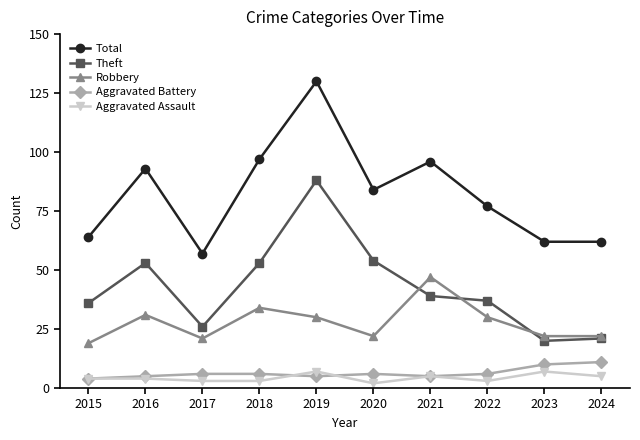

At which category does Robbery reach its first local peak?

2016